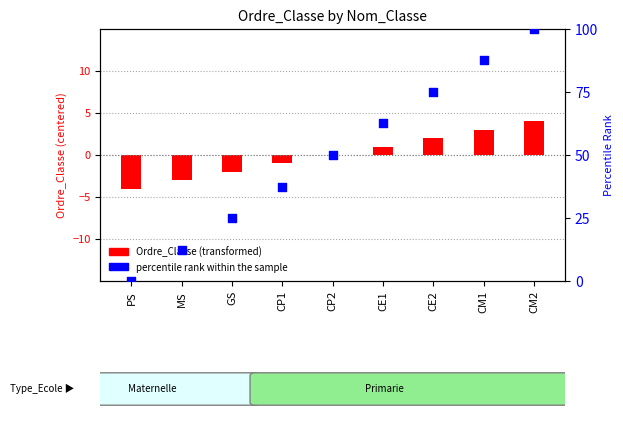

Is the value of percentile rank within the sample at CM1 greater than the value of Ordre_Classe (transformed) at CM1?

Yes